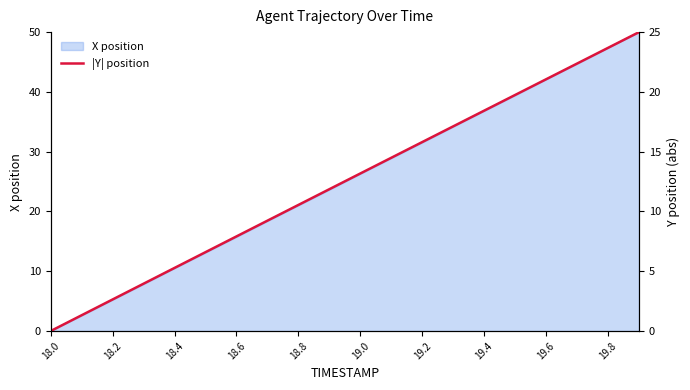

What is the label of the 1st point from the left?

18.0